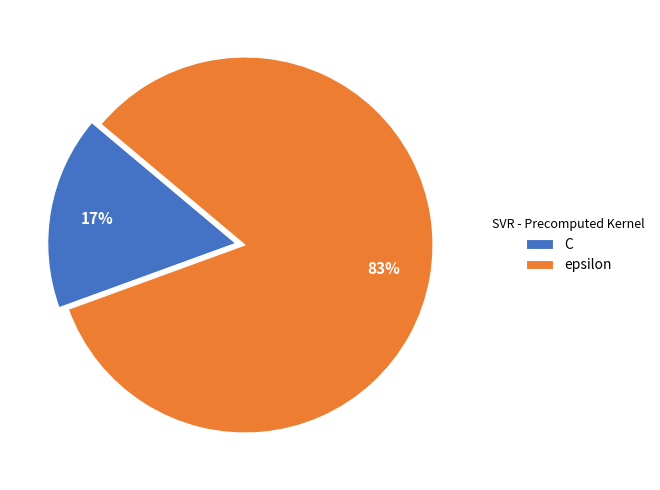

Is it true that epsilon is 75% of the pie?

False